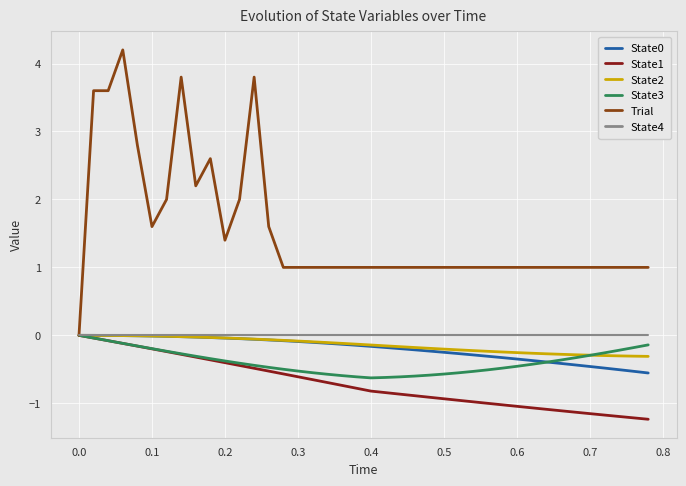

What is the greatest value displayed?

4.2